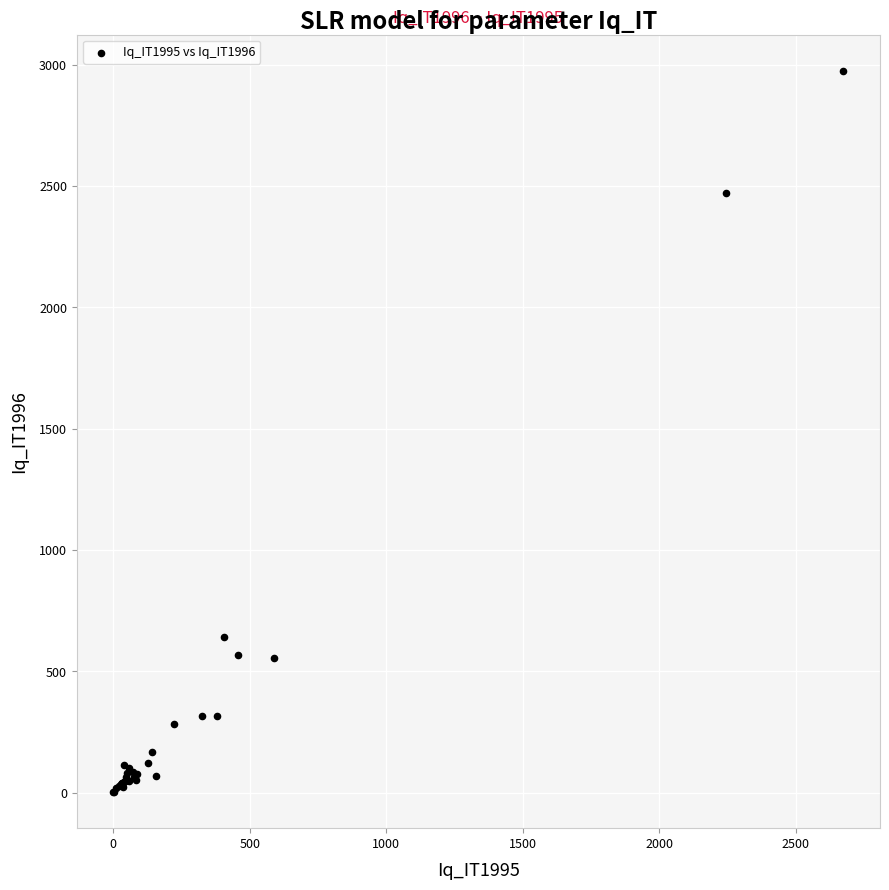

What Y value in the scatter plot is closest to 1488?

642.9